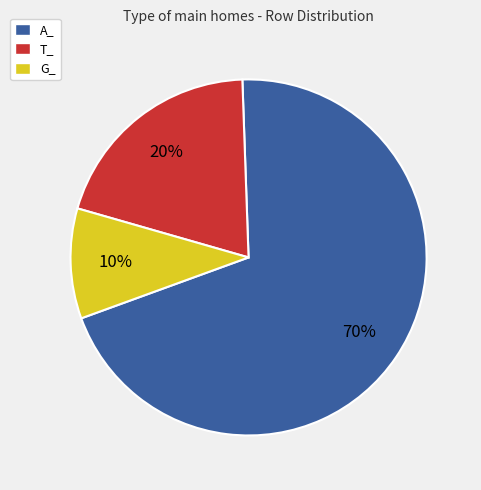

To the nearest percent, what is the difference between the largest and smallest slice percentages?

60%